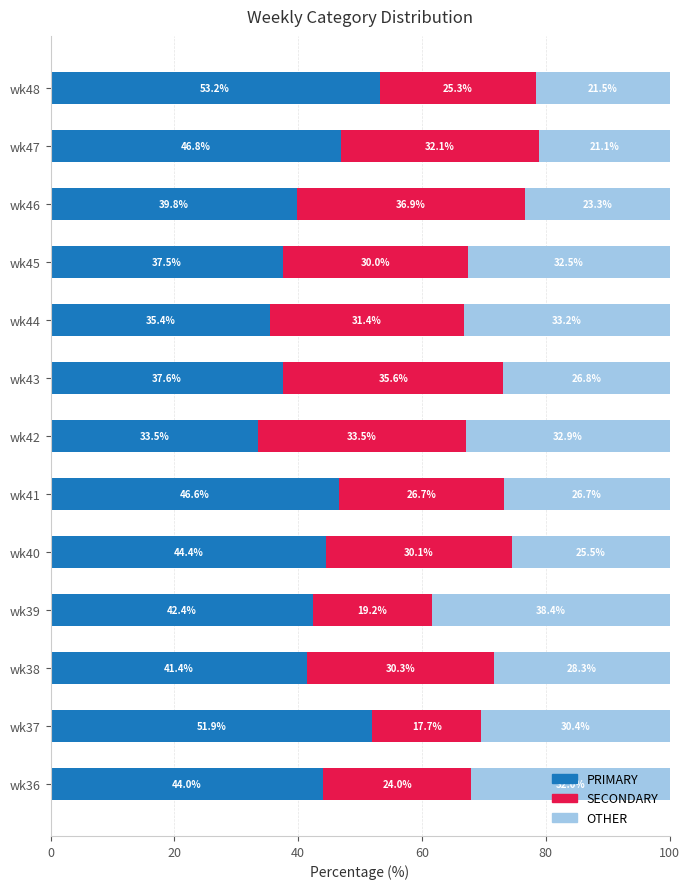

What is the maximum value for PRIMARY?

53.2